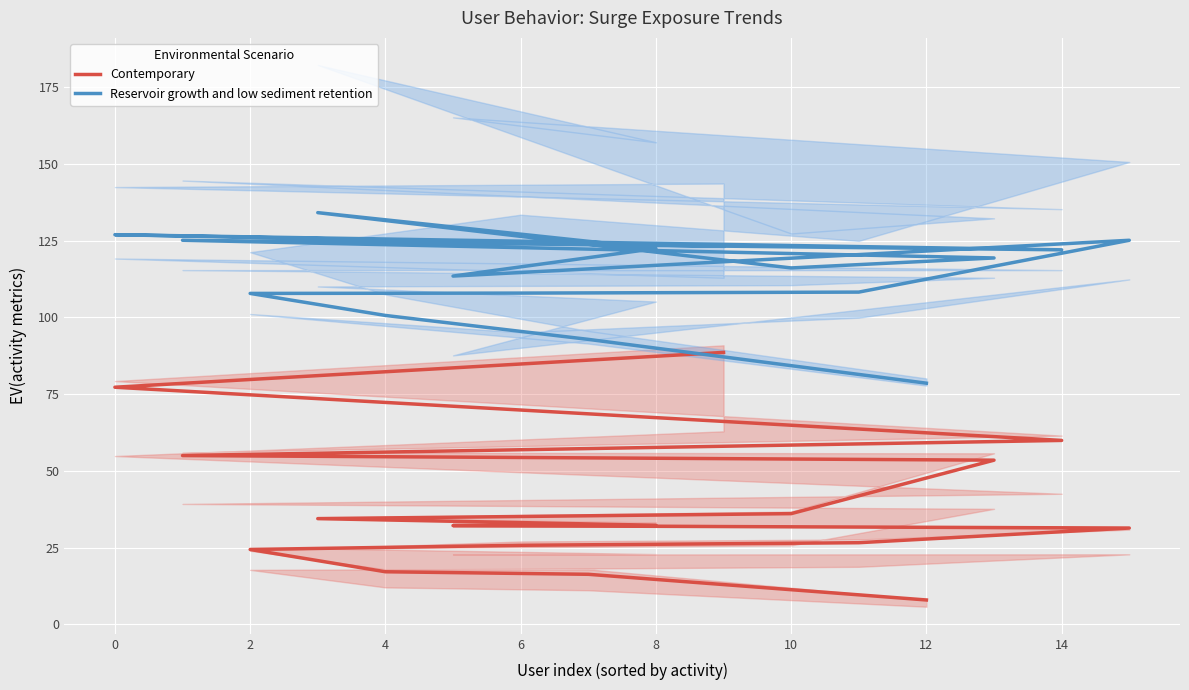

Reading right to left, extract all data points from this chart.

Contemporary: 88.6	77.3	59.9	55.0	53.5	36.0	34.4	32.3	32.2	31.3	26.6	25.7	24.4	17.1	16.3	7.9
Reservoir growth and low sediment retention: 123.2	127.0	122.1	125.2	119.4	116.1	134.2	122.5	113.5	125.2	108.3	107.9	107.8	100.7	92.9	78.6